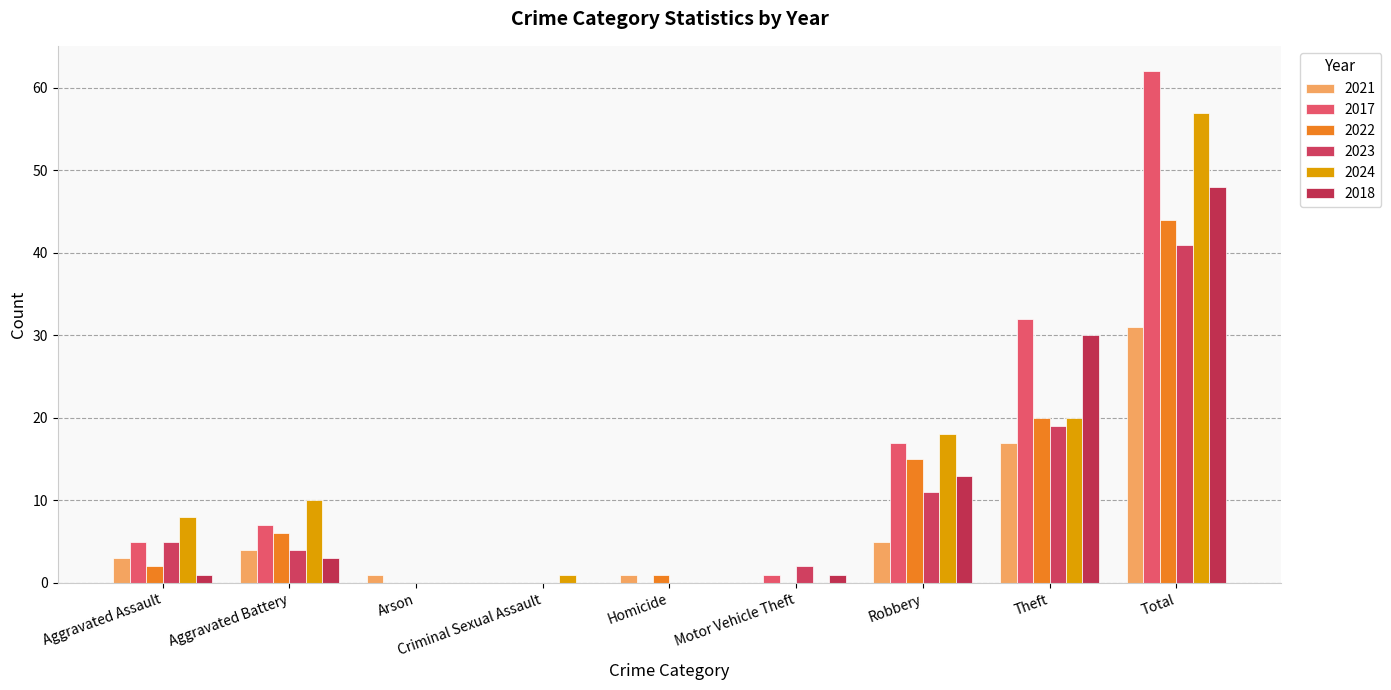

Are the bars grouped side by side (vs. stacked)?

Yes